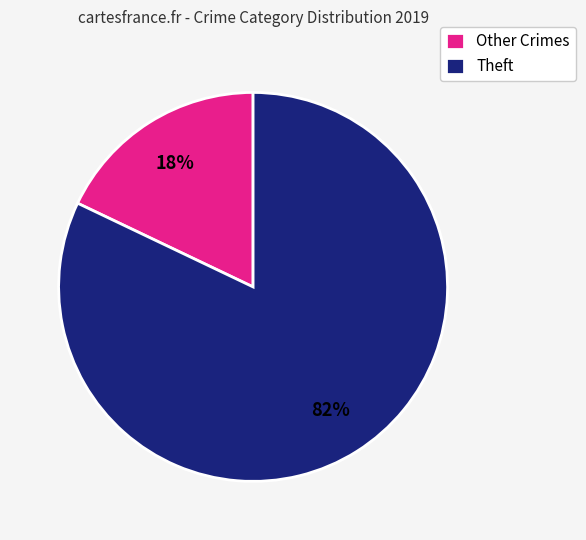

Is it true that Other Crimes is 28% of the pie?

False